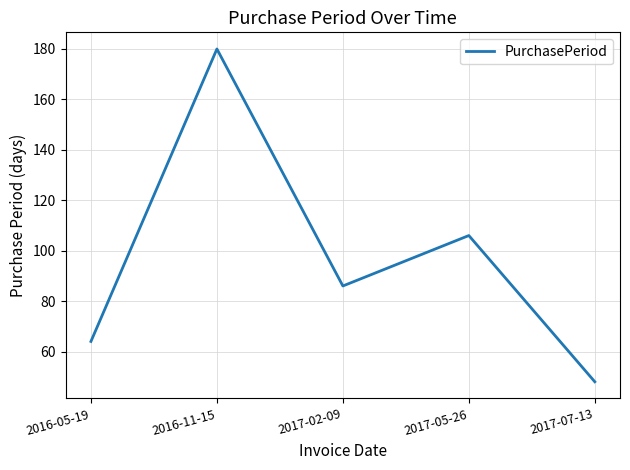

Reading left to right, list all the values displayed in this chart.

64	180	86	106	48